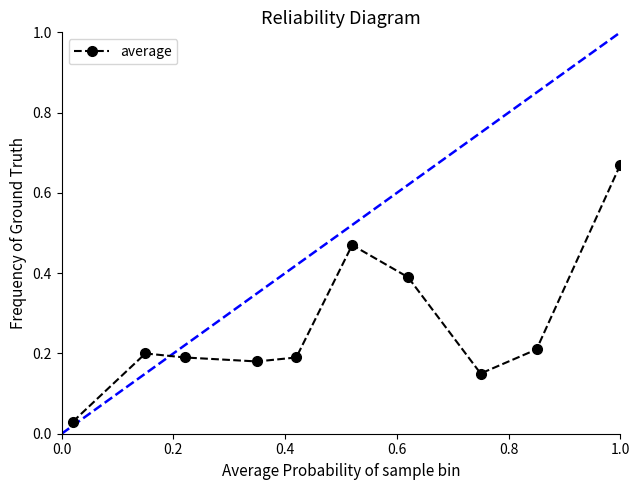

True or false: there are more than 1 points higher than both neighbors.

True